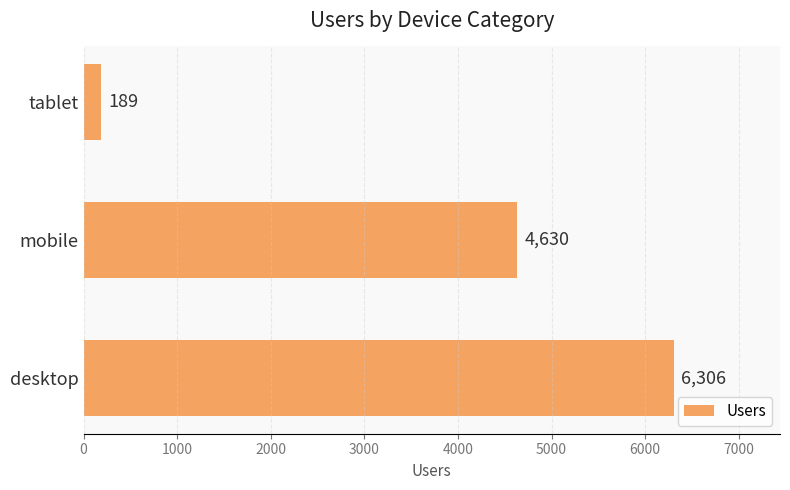

What is the change in value from mobile to tablet?

-4441